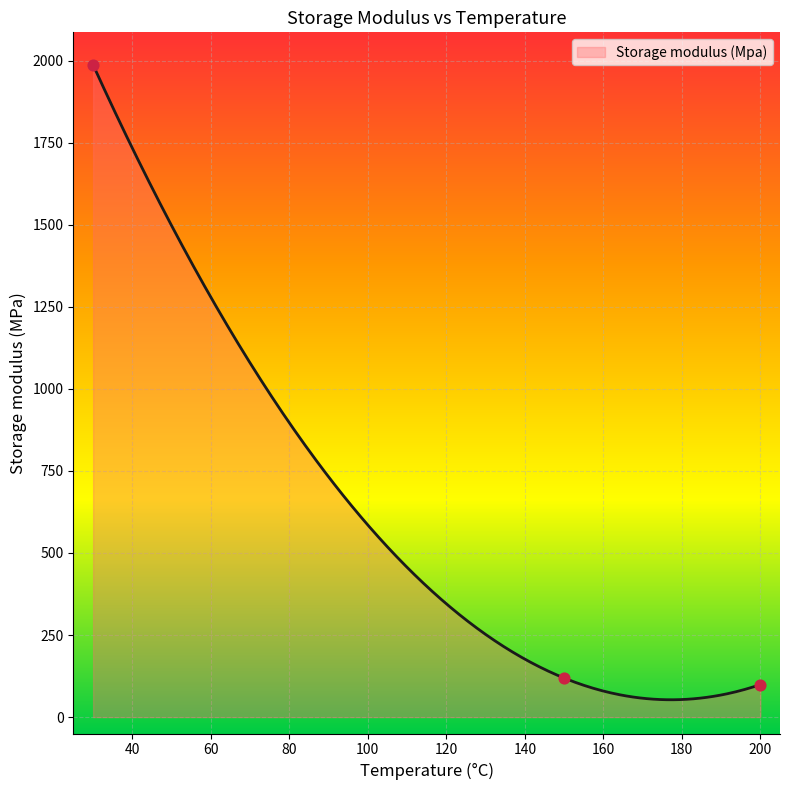

What is the change in value from 150 to 200?

-20